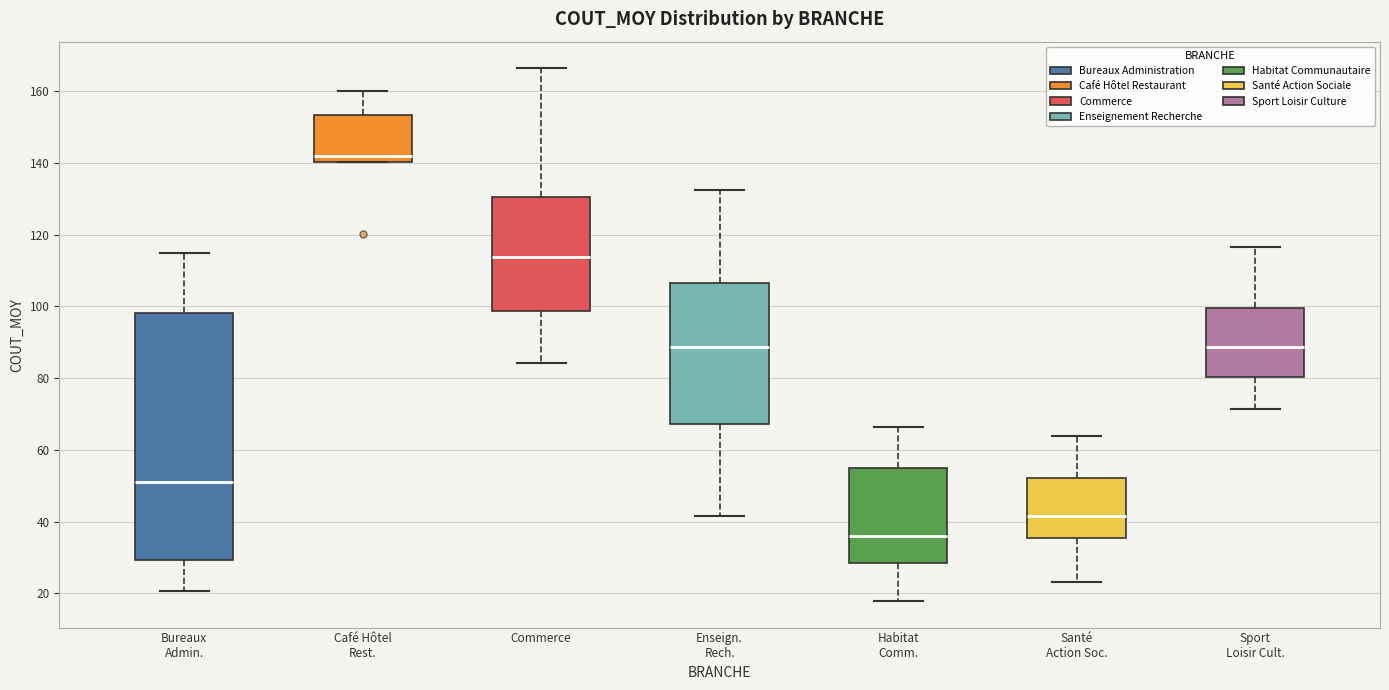

Which box's median line is the highest?

Café Hôtel Rest.